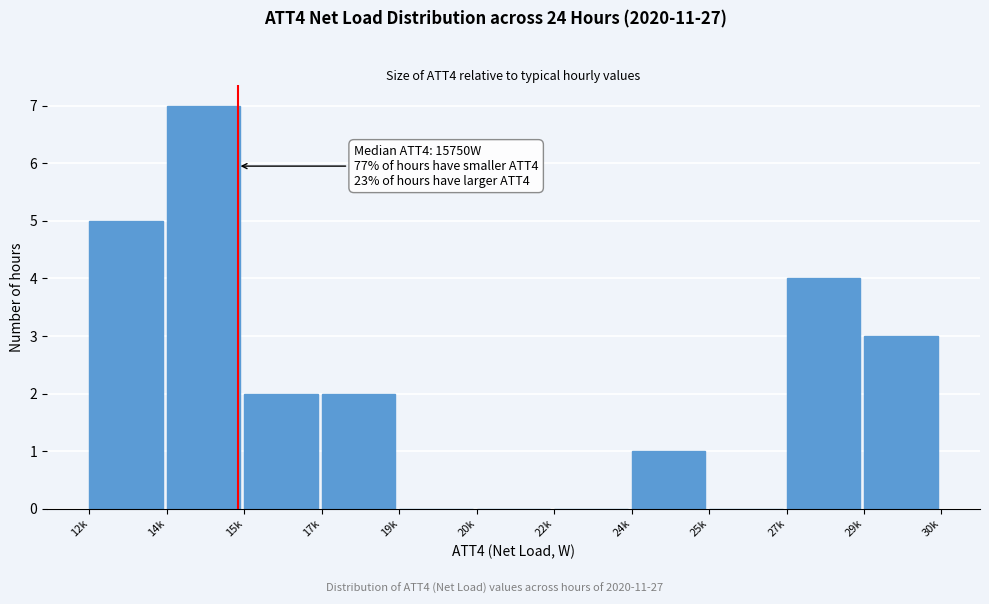

Reading right to left, list all the values displayed in this chart.

29k=3	27k=4	25k=0	24k=1	22k=0	20k=0	19k=0	17k=2	15k=2	14k=7	12k=5